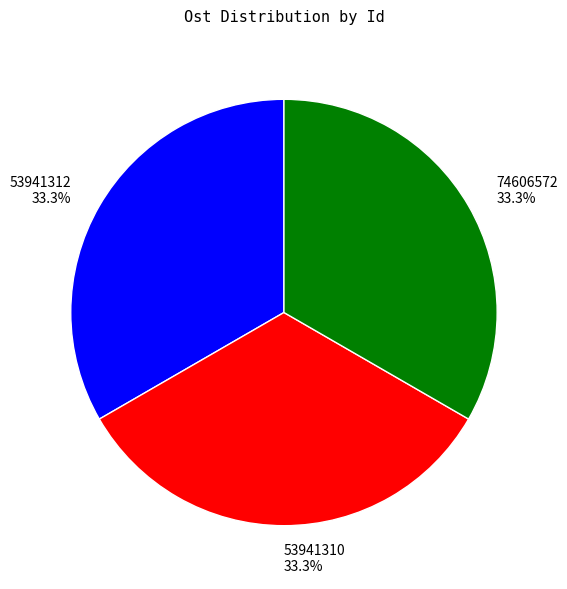

Is there any slice that represents more than half of the pie?

No